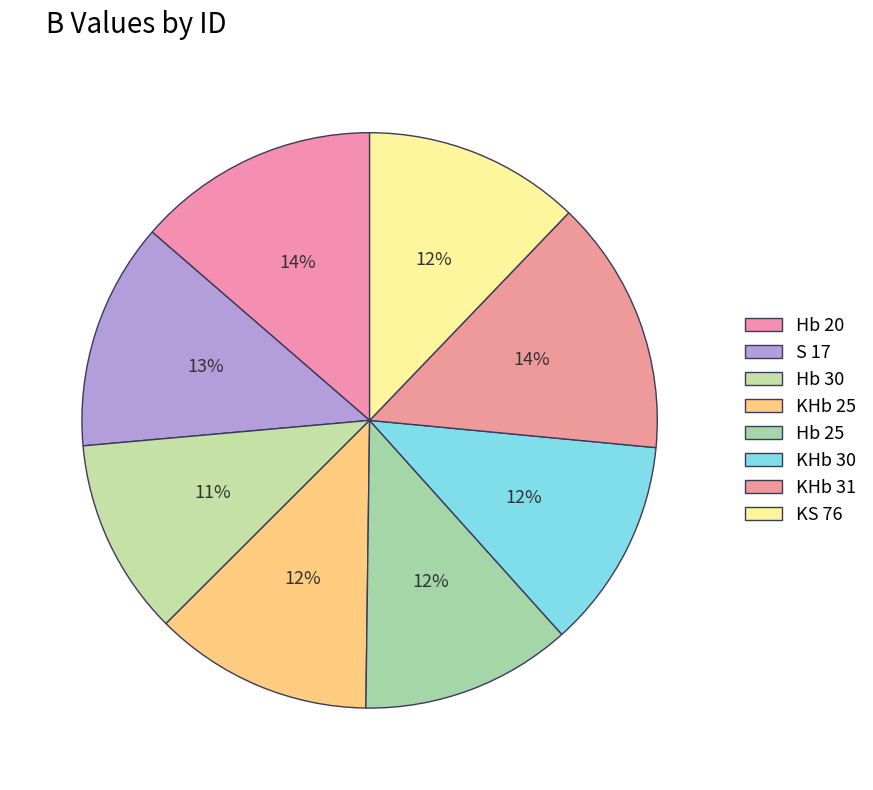

What portion of the pie excludes KS 76?

87.8%